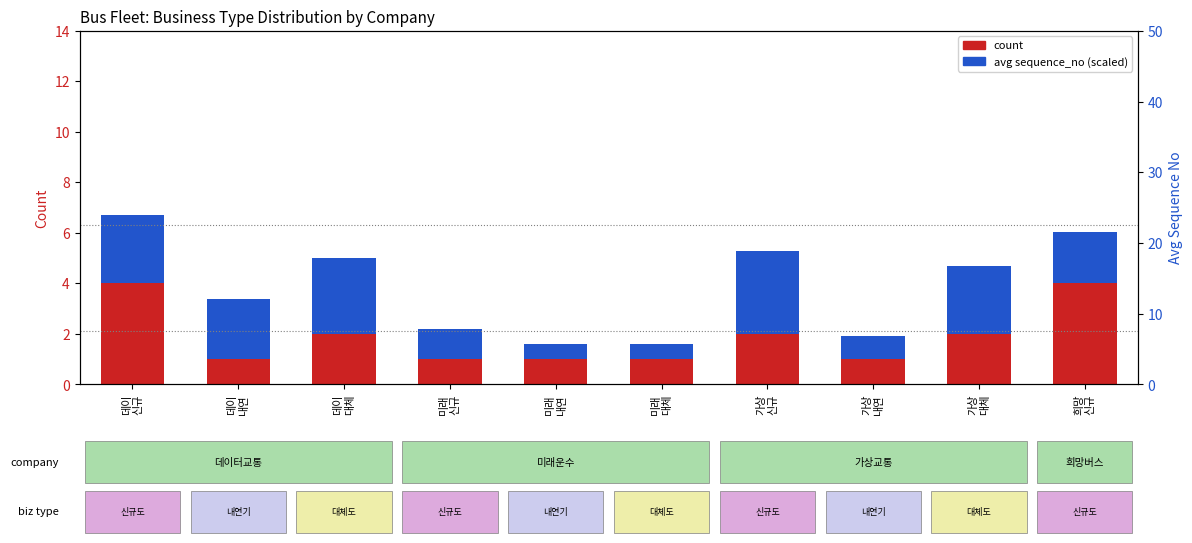

At which category does the chart reach its minimum across all series?

미래
내연